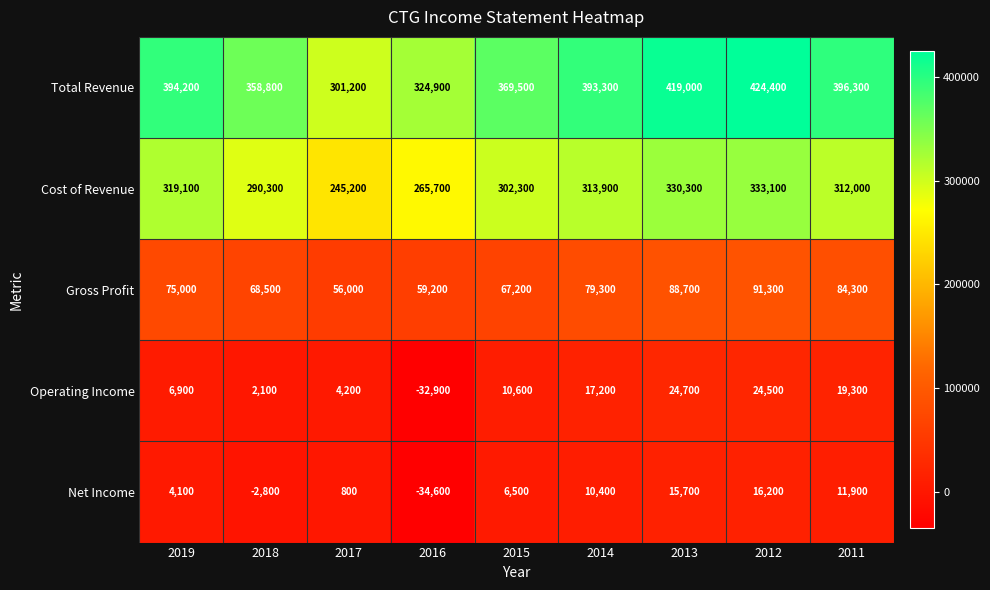

What is the minimum value shown in the chart?

-34600